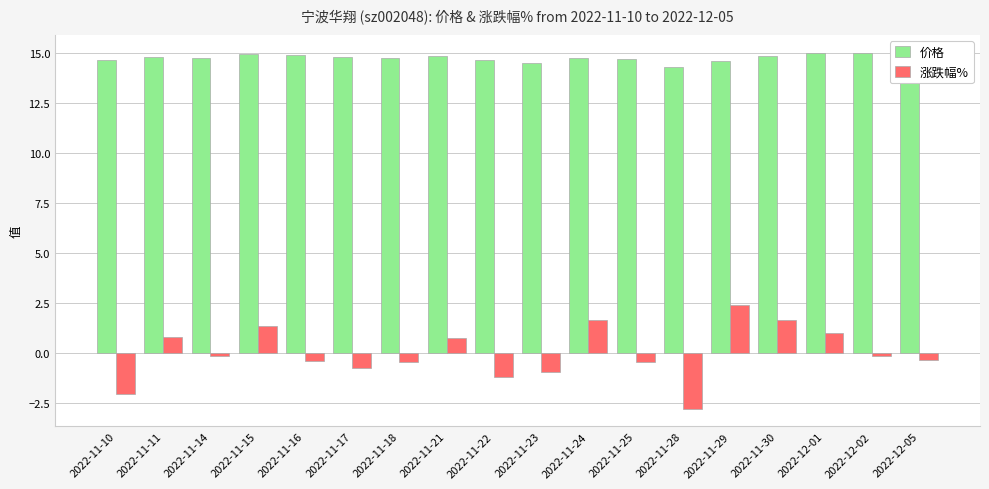

What position from the left is 2022-11-14?

3